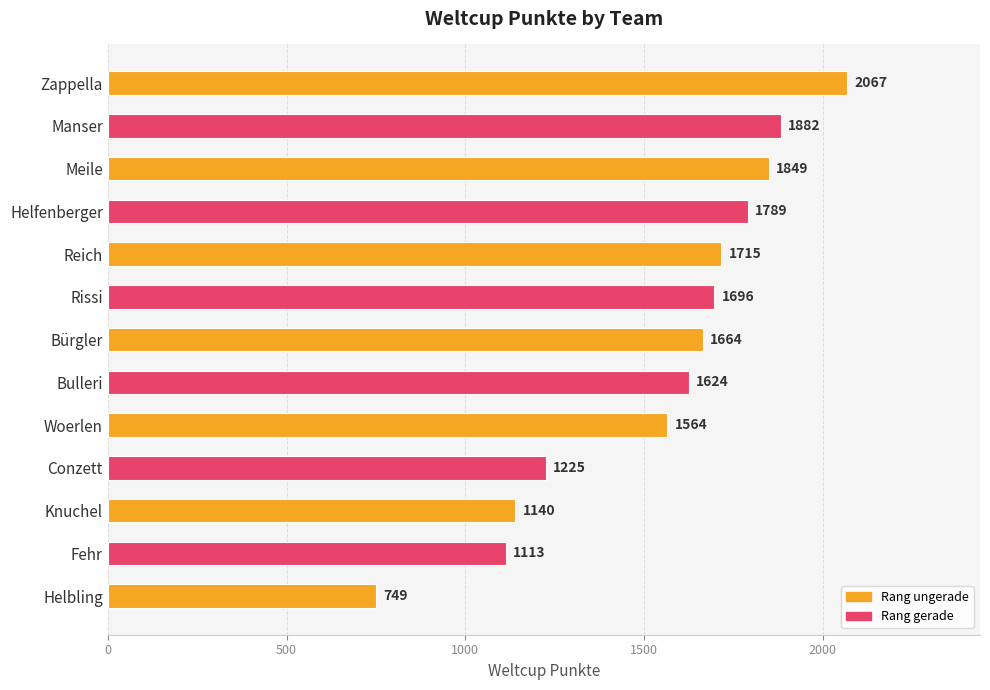

Approximately how many times larger is the value at Fehr compared to Helfenberger?

0.6